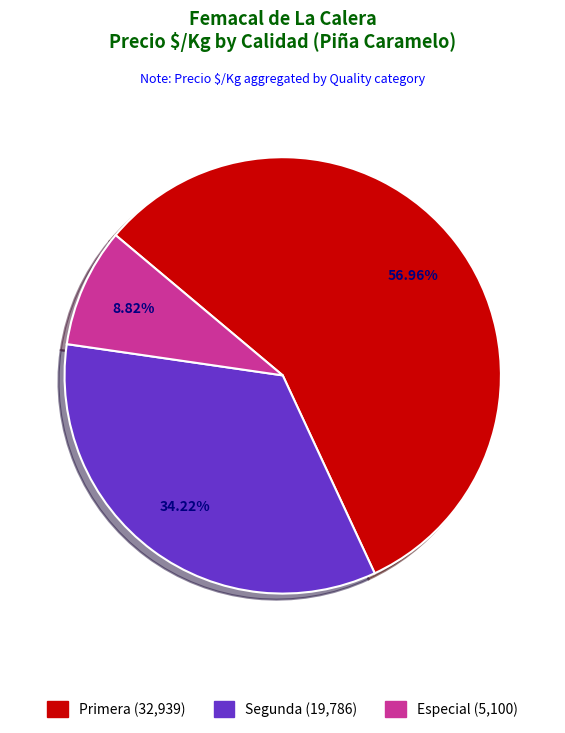

Is there a majority slice in this chart?

Yes